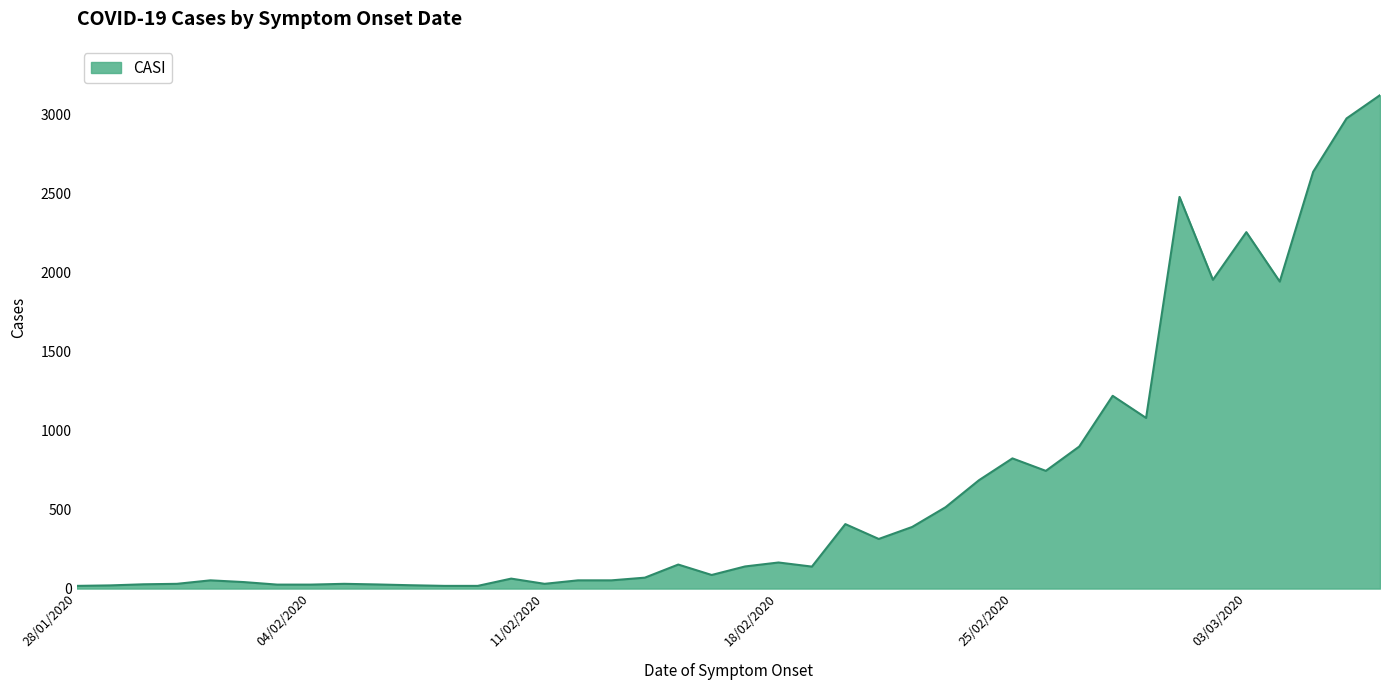

What is the greatest value displayed?

3123